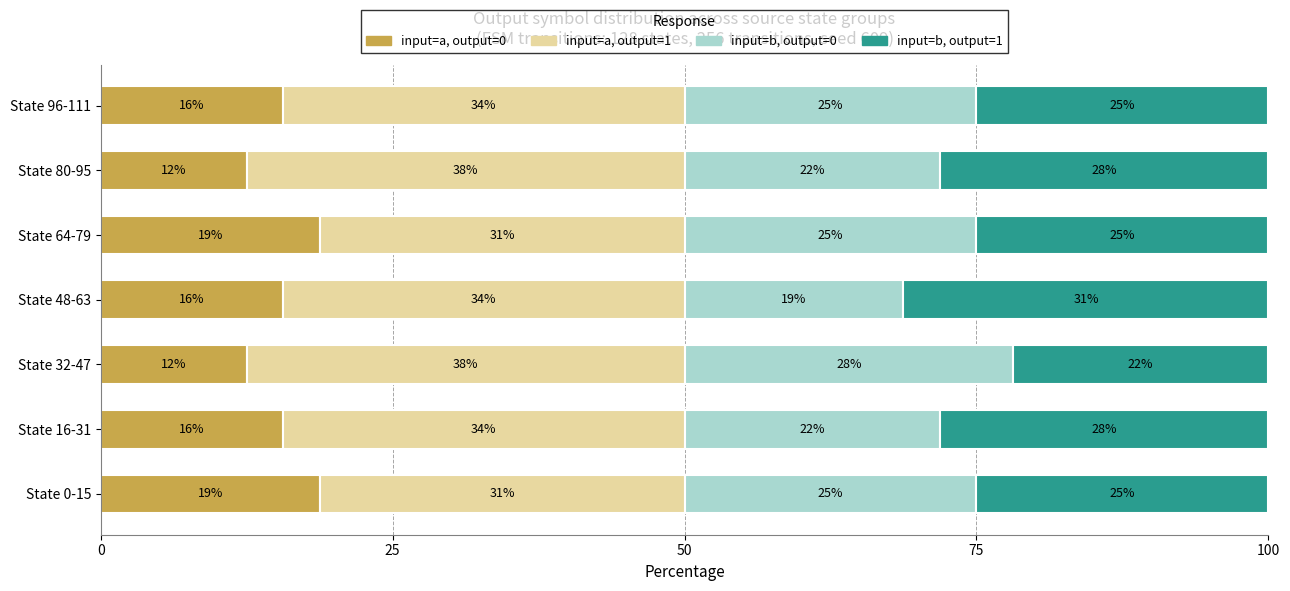

What are all the series names shown in the legend?

input=a, output=0, input=a, output=1, input=b, output=0, input=b, output=1